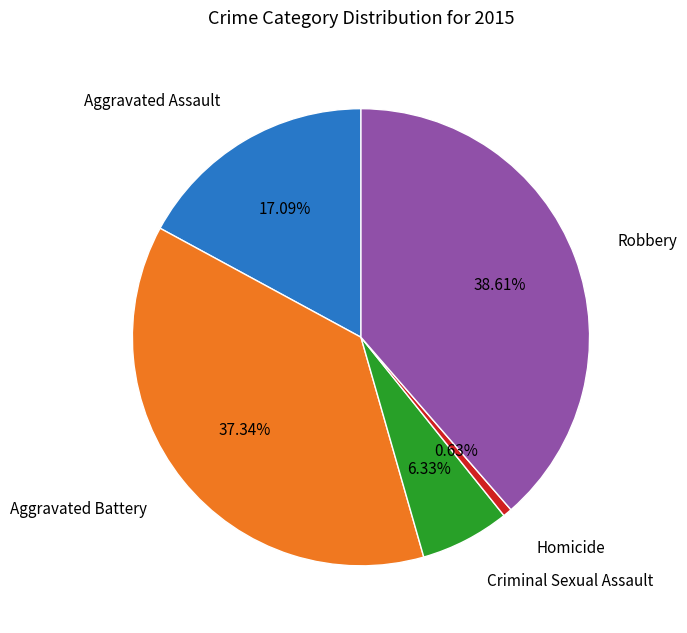

Is there a majority slice in this chart?

No